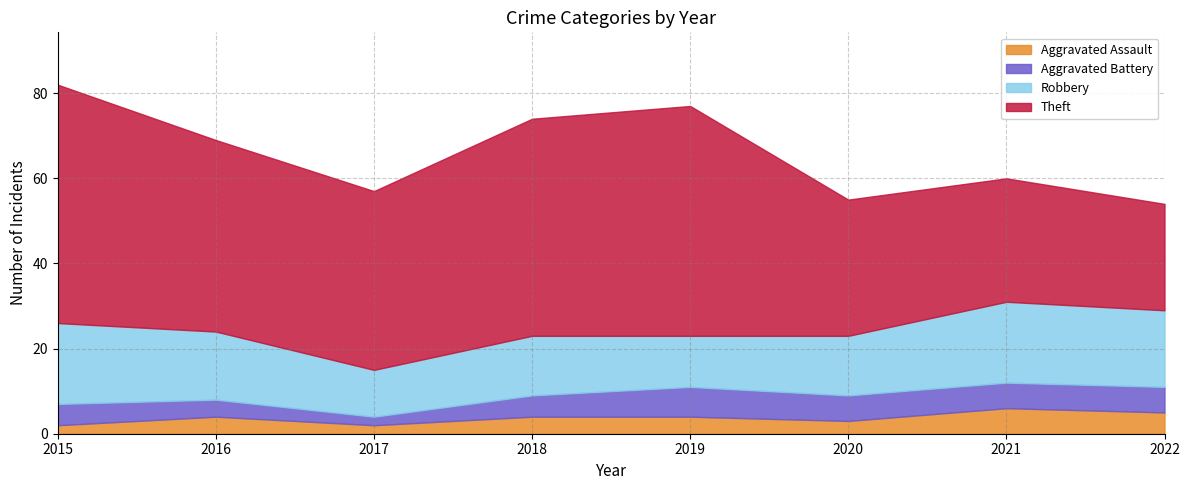

True or false: Aggravated Battery and Aggravated Assault intersect in this chart.

False